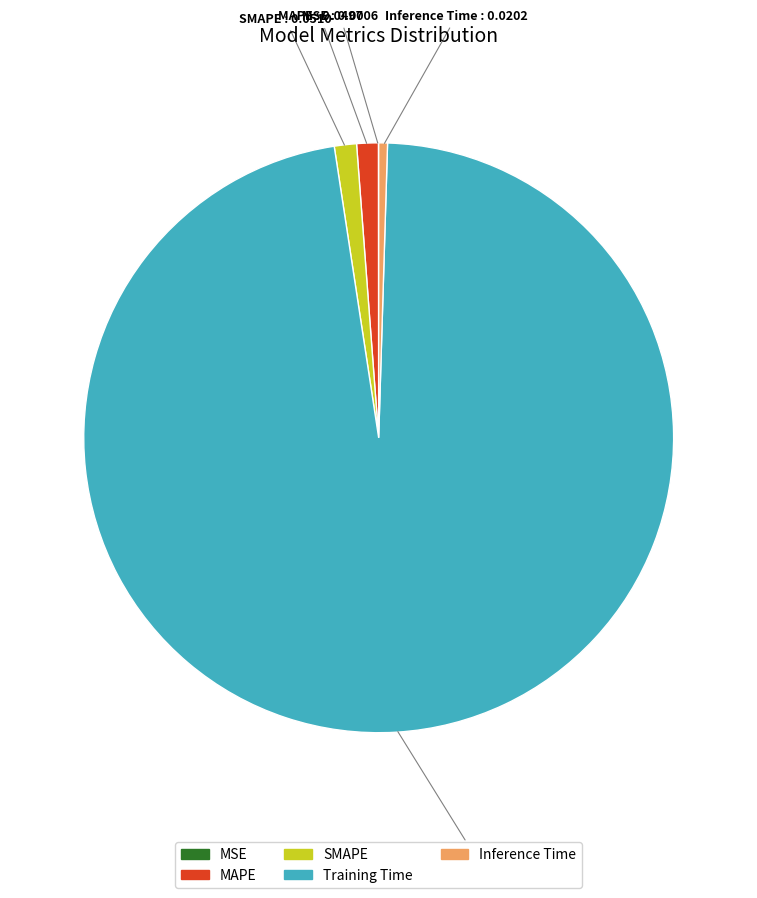

True or false: Inference Time accounts for 13% of the total.

False